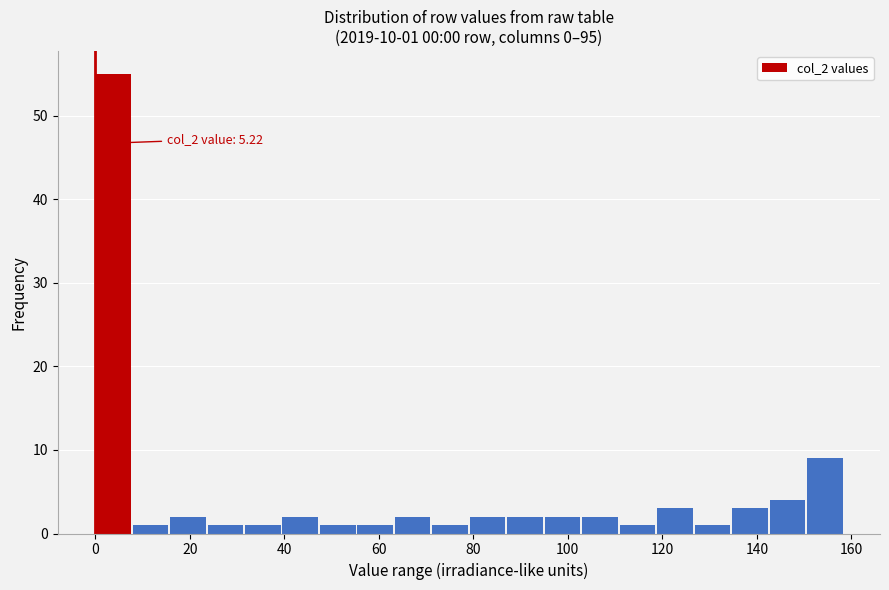

Around what value on the x-axis is the tallest bar? Give the approximate position of its centre, as read against the axis.

4